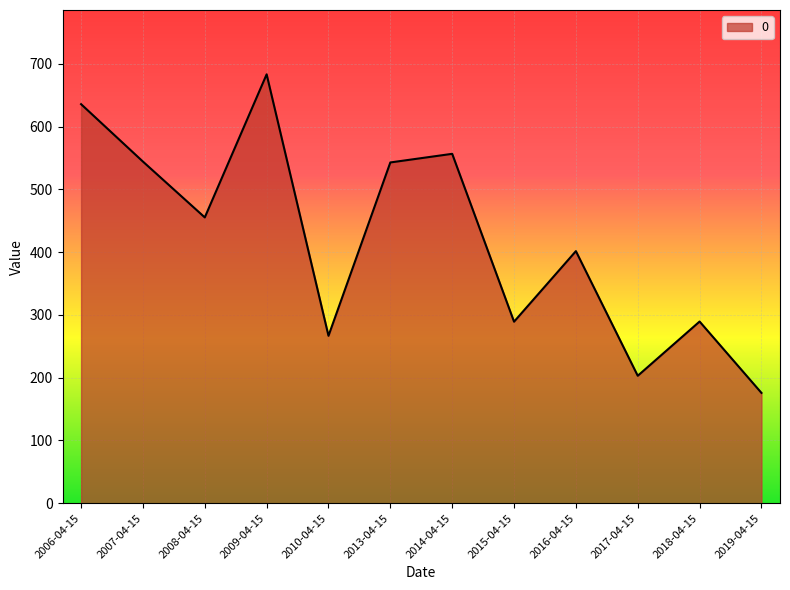

What is the smallest value displayed?

175.8